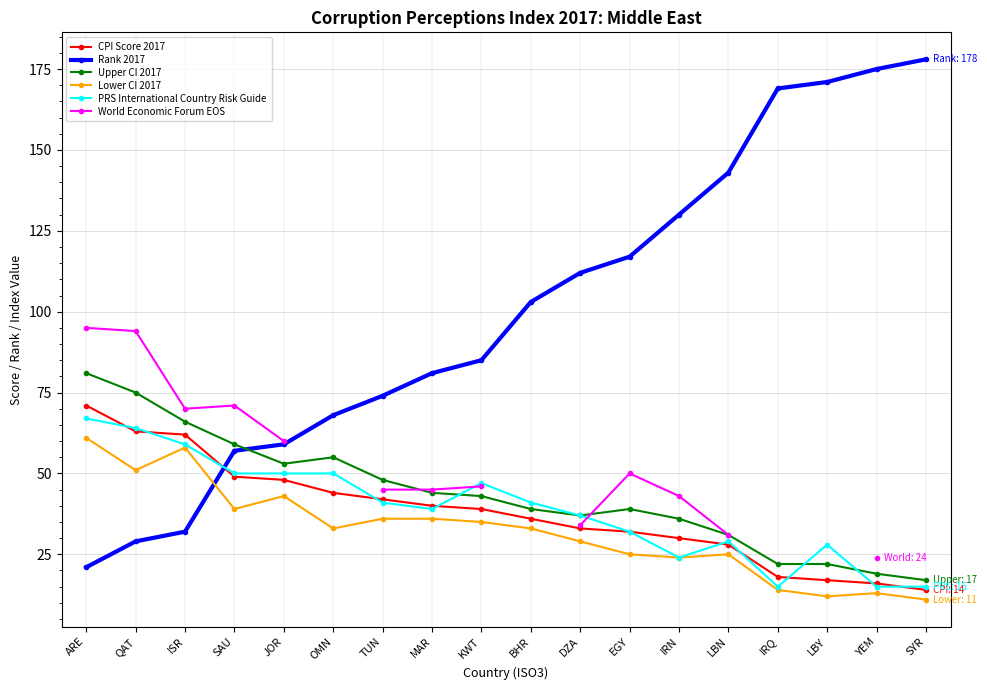

Which category has the highest value in the PRS International Country Risk Guide series?

ARE